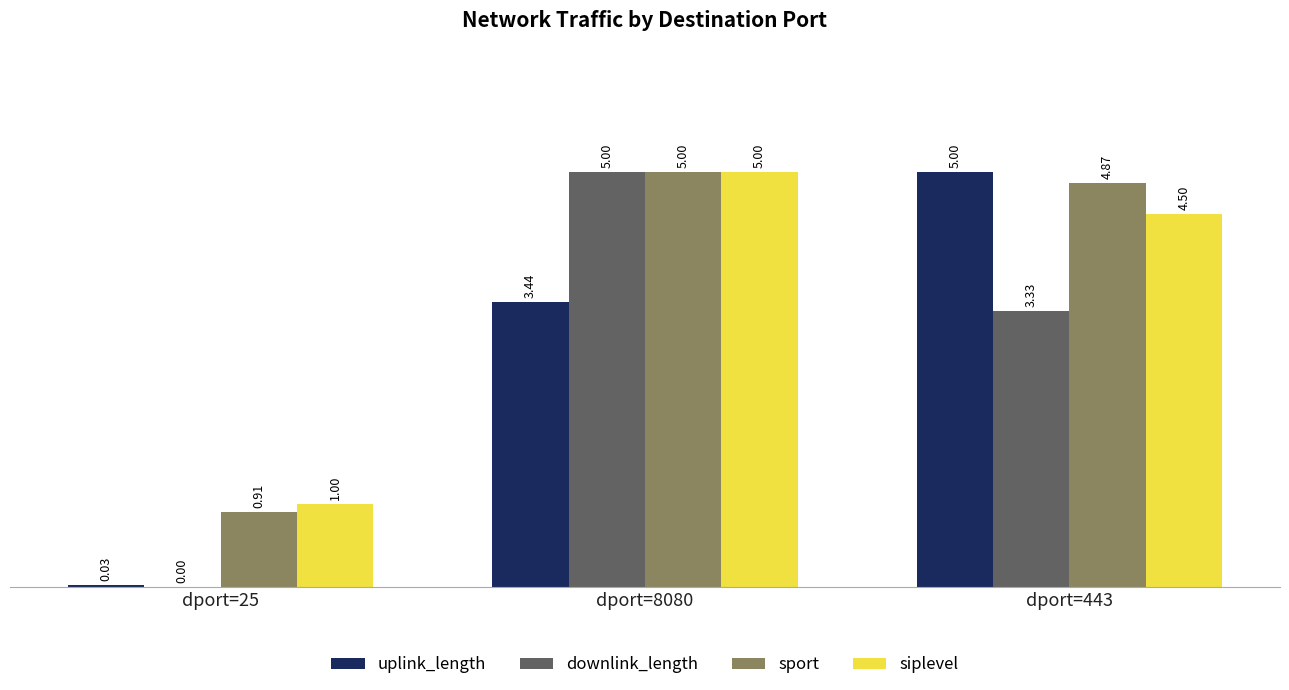

What are all the series names shown in the legend?

uplink_length, downlink_length, sport, siplevel